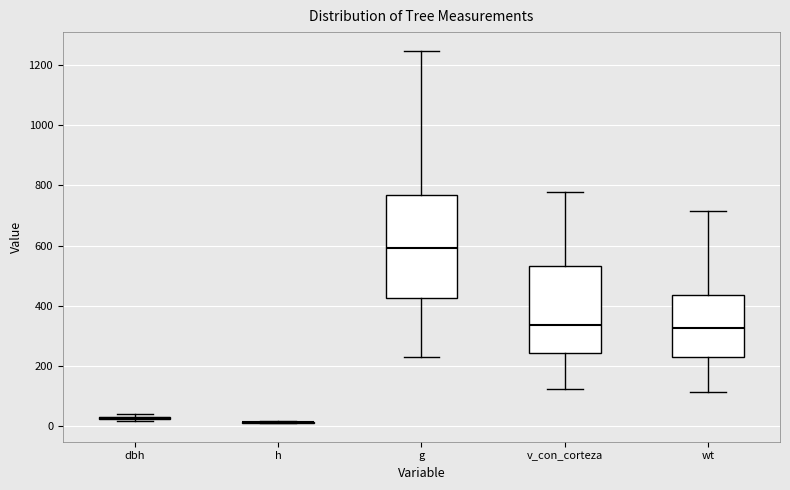

Reading left to right, read every box against the y-axis: the position of its median line, the range the box covers, and the ends of its whiskers. The values are not printed on the chart, so give them approximately, as read against the axis.

dbh: box collapsed to a line at 20, whiskers 20 to 40
h: box collapsed to a line at 20, whiskers 20 to 20
g: median 600, box 420 to 760, whiskers 220 to 1240
v_con_corteza: median 340, box 240 to 540, whiskers 120 to 780
wt: median 320, box 220 to 440, whiskers 120 to 720